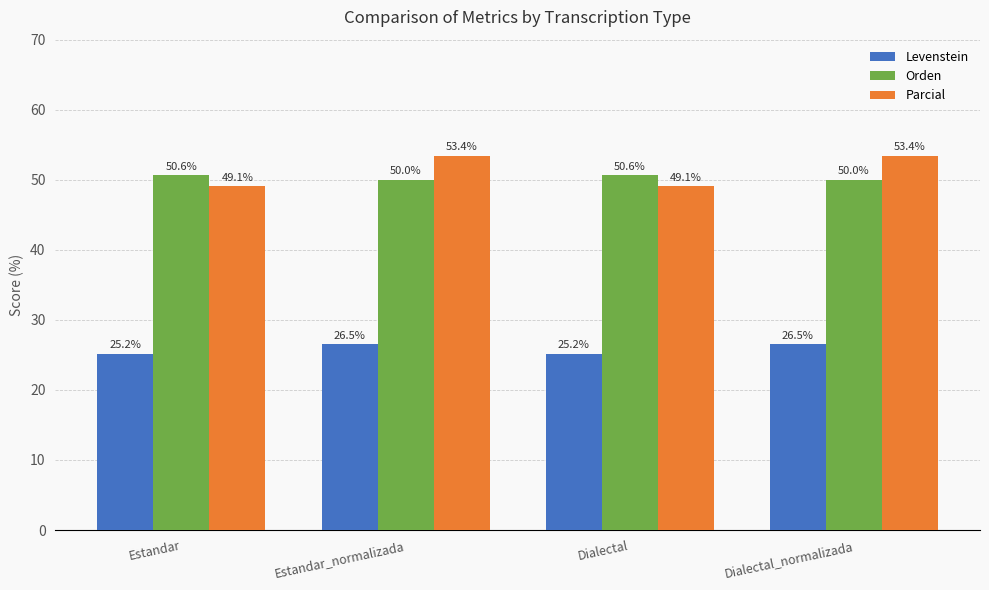

What is the highest value of the Levenstein series?

26.5